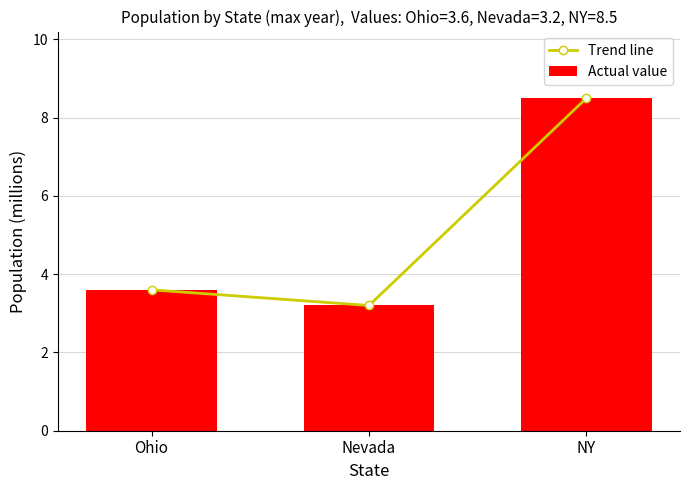

What is the minimum value for Actual value?

3.2